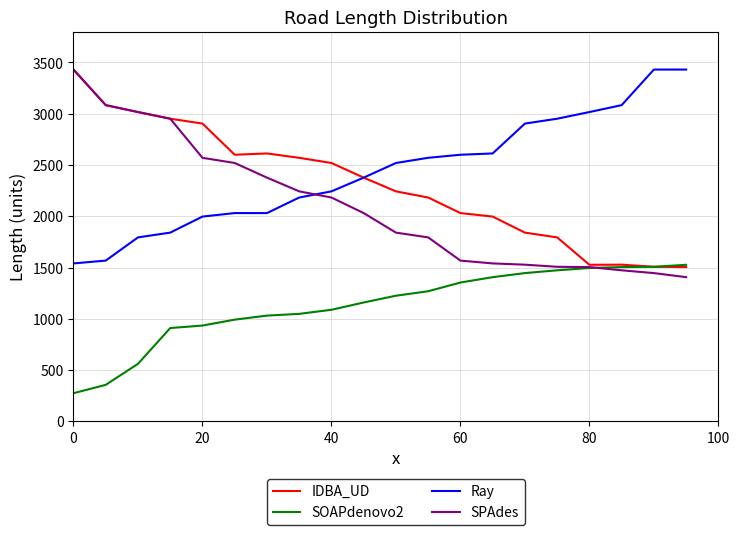

Does the chart have visible grid lines?

Yes